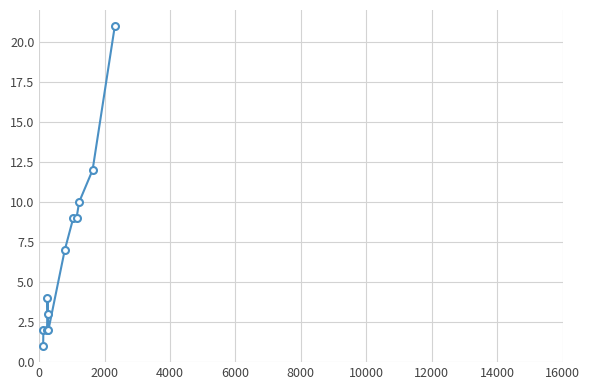

What is the greatest value displayed?

21